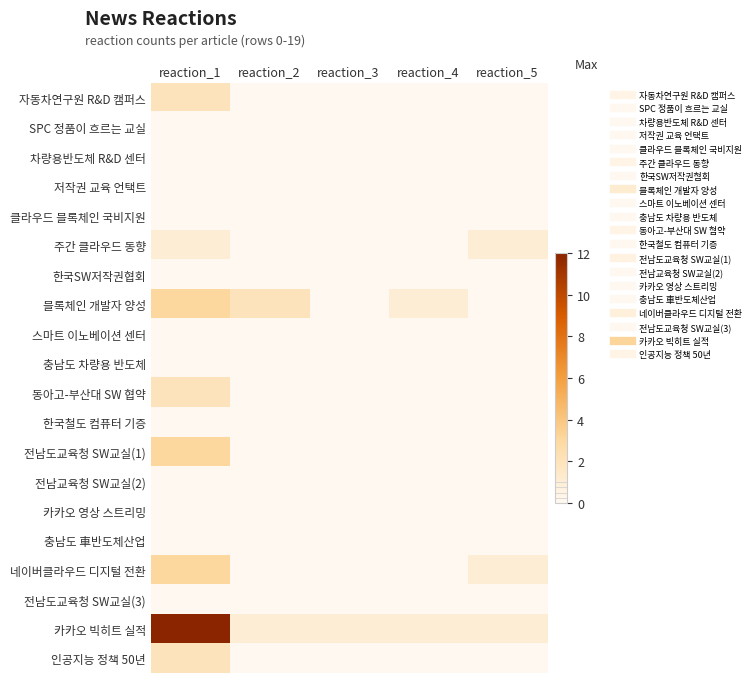

Rank the series at reaction_1 from lowest to highest value.

SPC 정품이 흐르는 교실, 차량용반도체 R&D 센터, 저작권 교육 언택트, 클라우드 블록체인 국비지원, 한국SW저작권협회, 스마트 이노베이션 센터, 충남도 차량용 반도체, 한국철도 컴퓨터 기증, 전남교육청 SW교실(2), 카카오 영상 스트리밍, 충남도 車반도체산업, 전남도교육청 SW교실(3), 주간 클라우드 동향, 자동차연구원 R&D 캠퍼스, 동아고-부산대 SW 협약, 인공지능 정책 50년, 블록체인 개발자 양성, 전남도교육청 SW교실(1), 네이버클라우드 디지털 전환, 카카오 빅히트 실적